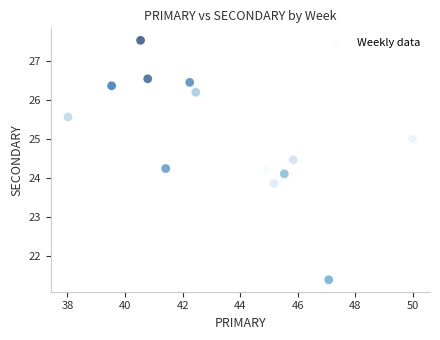

What is the range of X values (max minus min)?

12.0